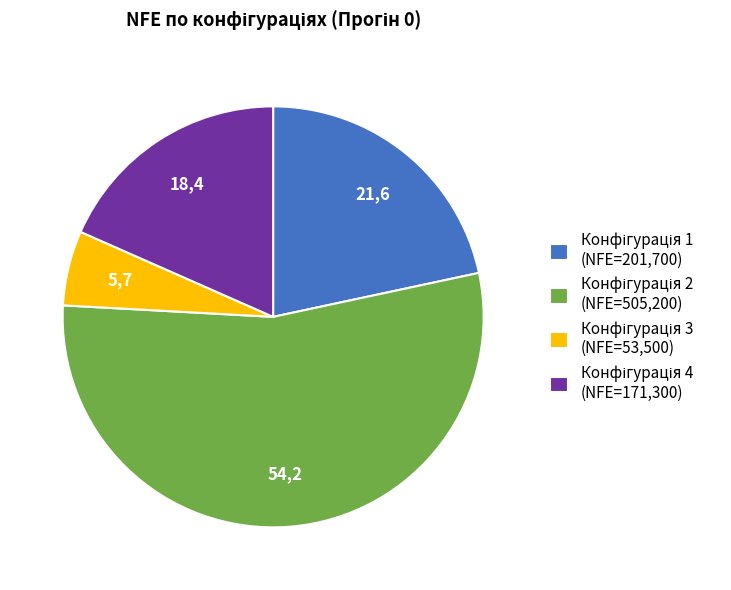

Is there any slice that represents more than half of the pie?

Yes